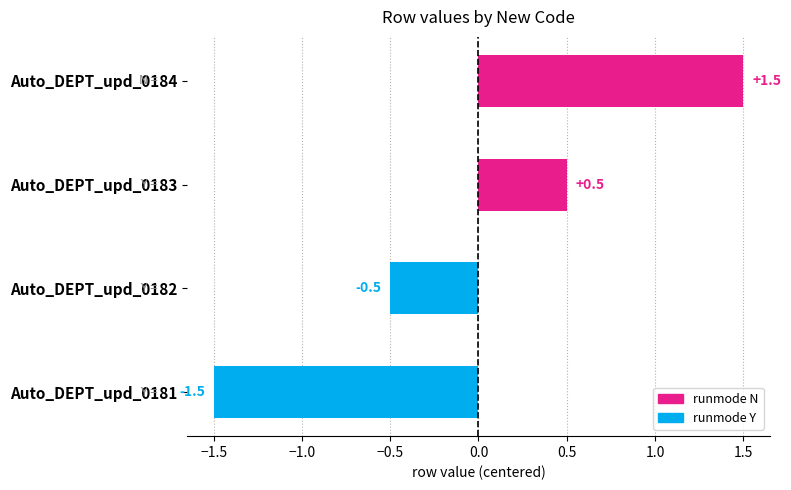

Rank the categories by value from highest to lowest.

Auto_DEPT_upd_0184, Auto_DEPT_upd_0183, Auto_DEPT_upd_0182, Auto_DEPT_upd_0181